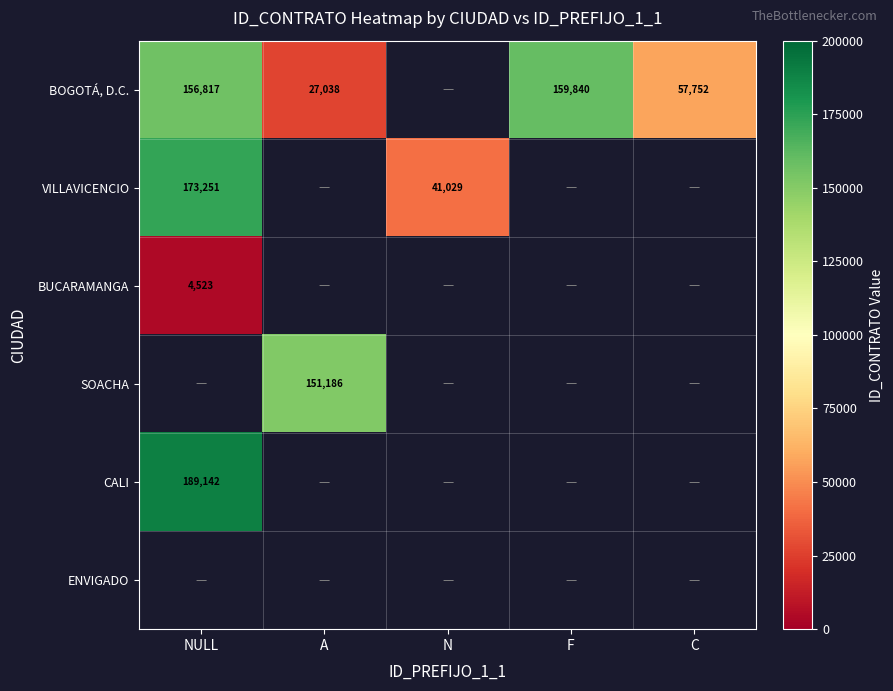

The BOGOTÁ, D.C. series shows 156817 at NULL. True or false?

True